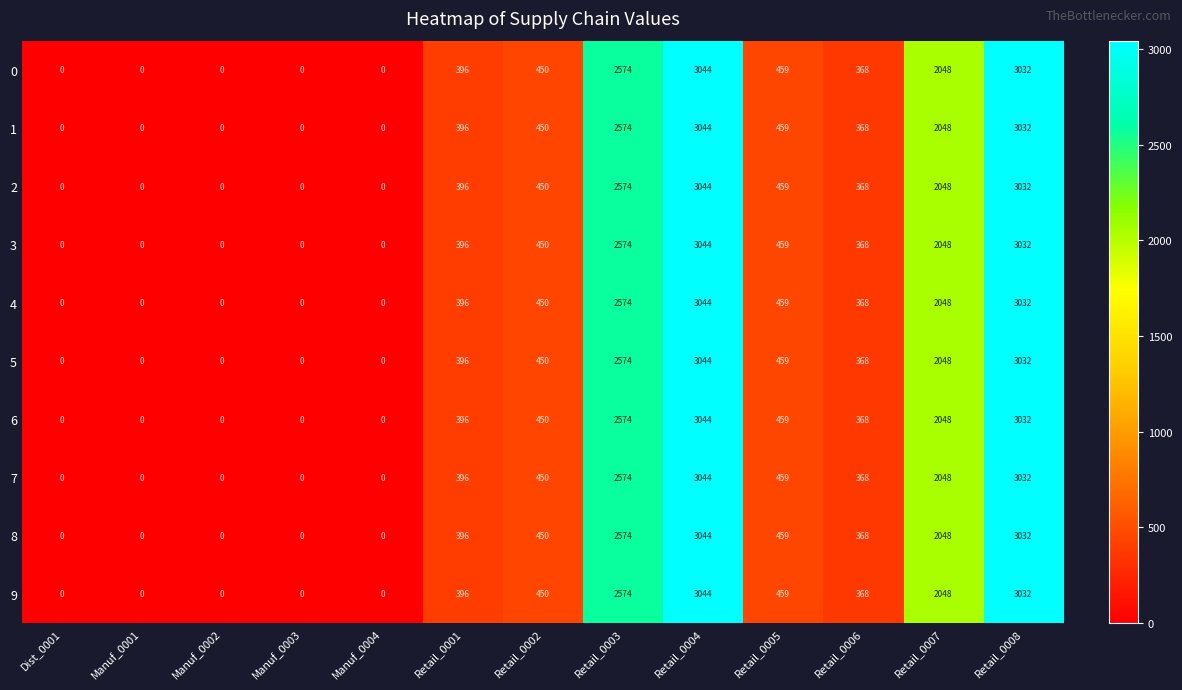

At which category is the sum across all series the highest?

Retail_0004